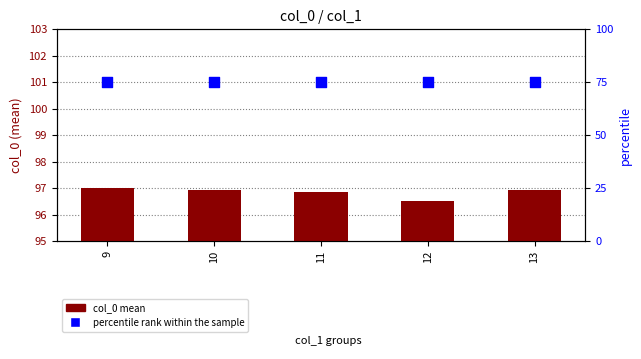

What is the total value across all series at 10?

171.9